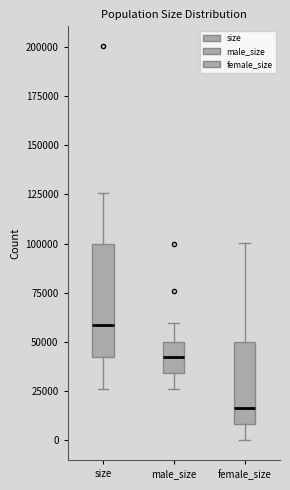

Which box's median line is the lowest?

female_size